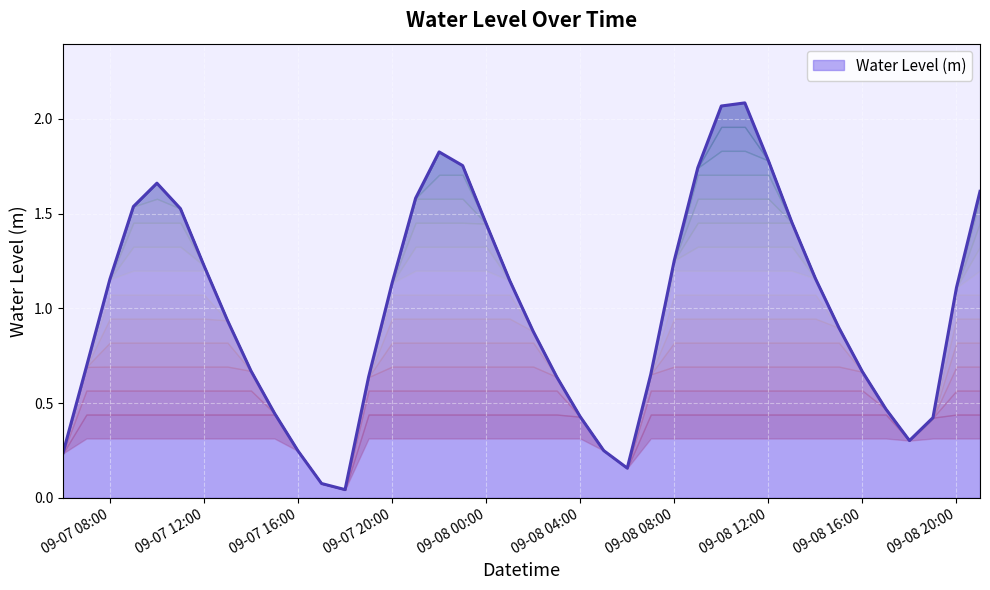

At which label does the data first exceed 1?

09-07 08:00